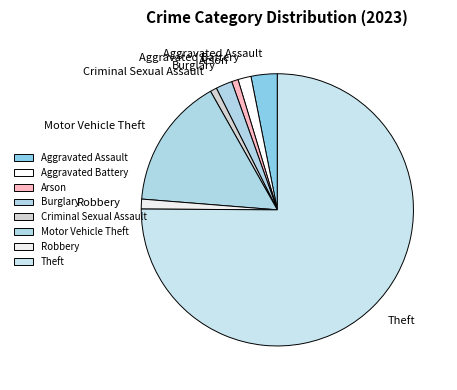

Do Aggravated Battery and Theft together represent more than half of the pie?

Yes